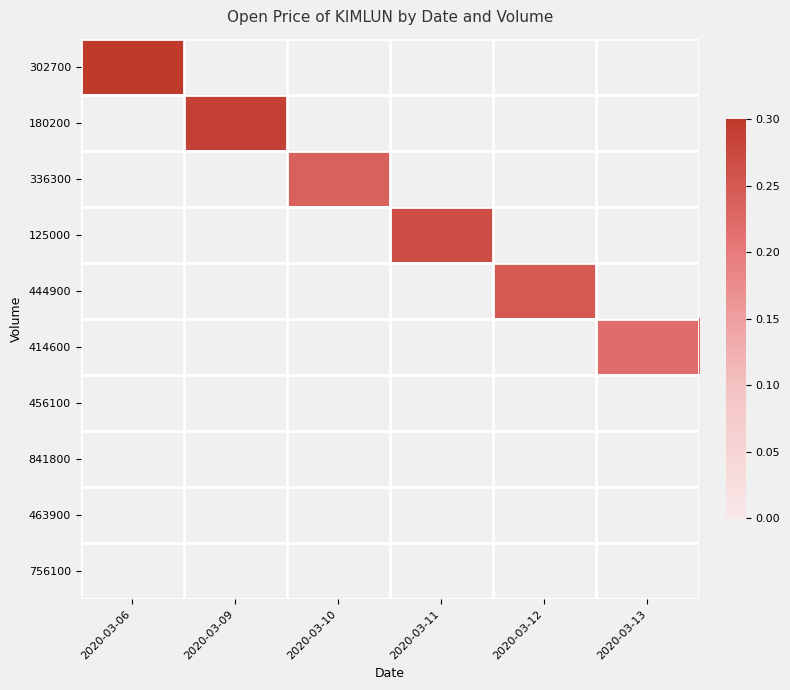

Count the number of data series in this chart.

10